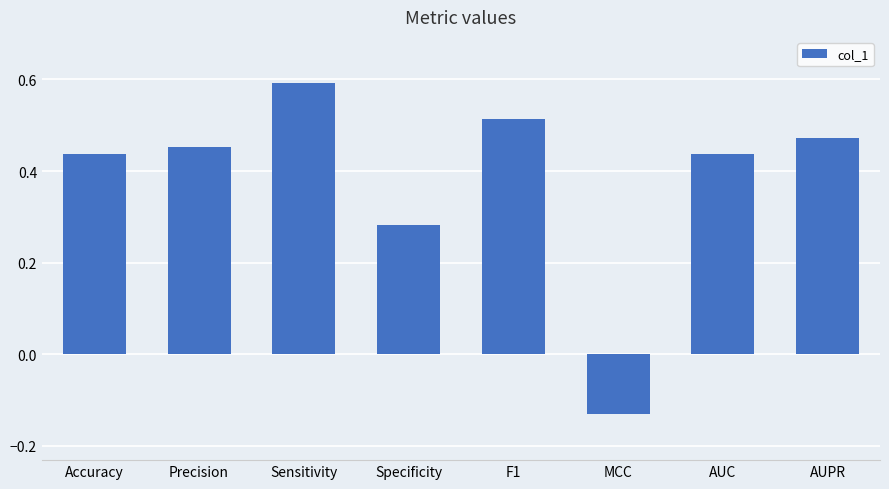

Between Precision and F1, which is larger?

F1